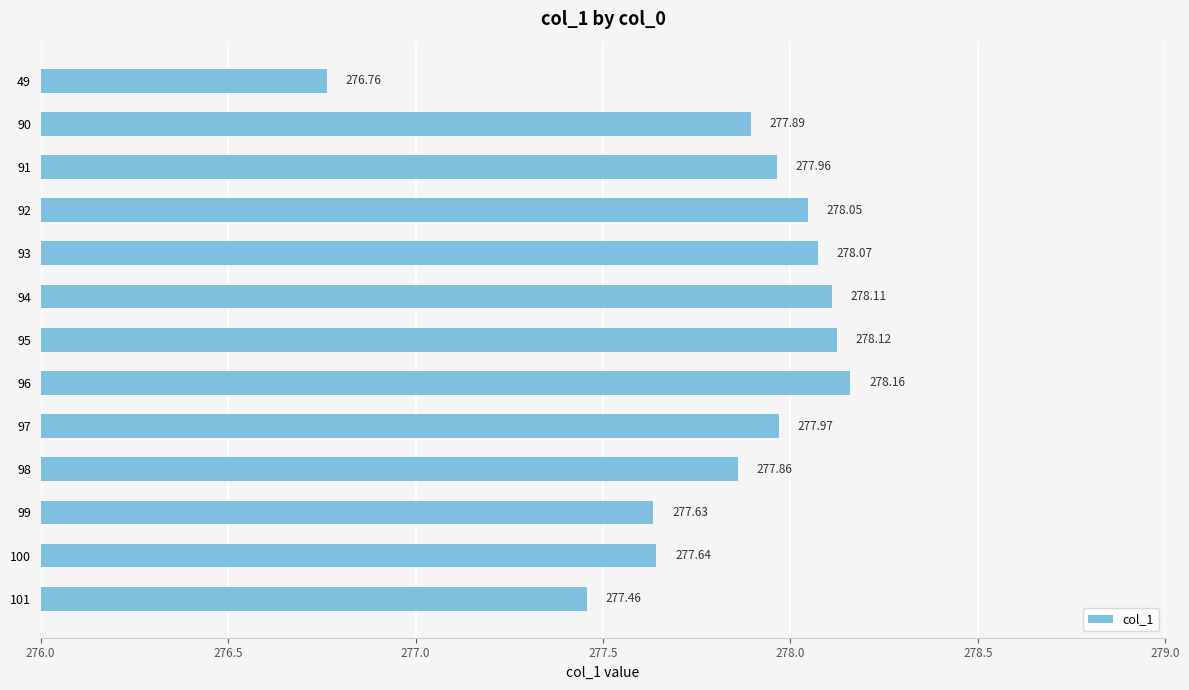

What is the average value?

277.8